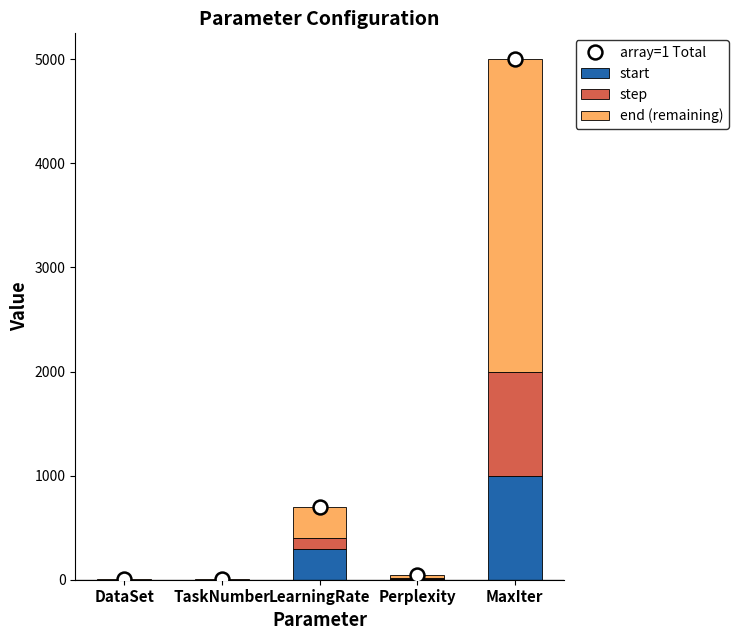

At which category is the sum across all series the highest?

MaxIter